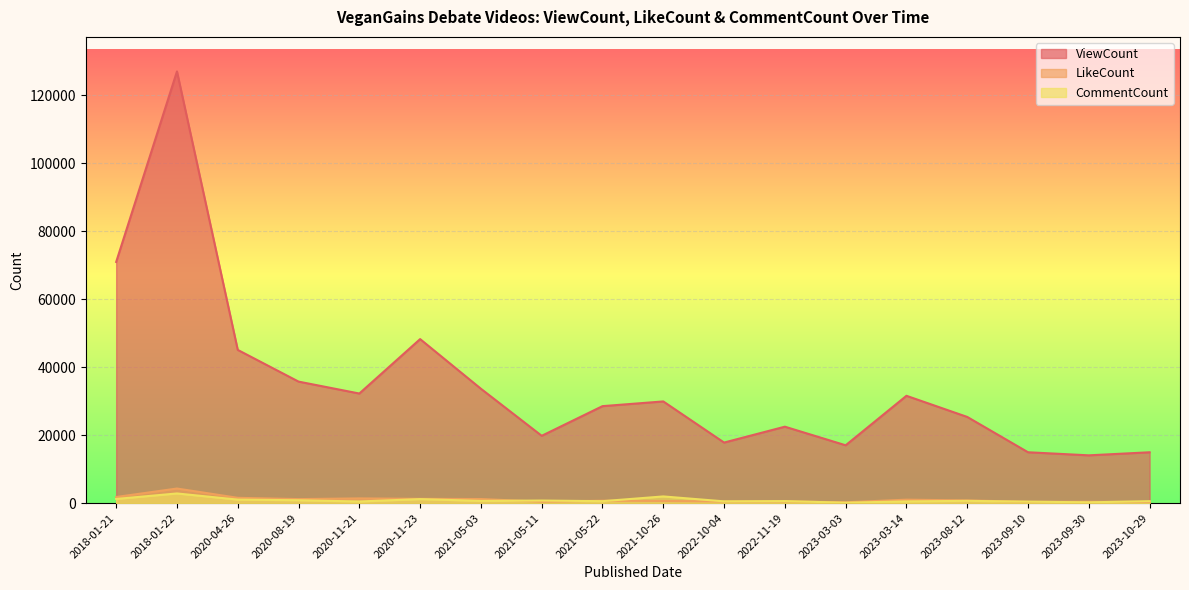

Which series has the largest range (max minus min)?

ViewCount